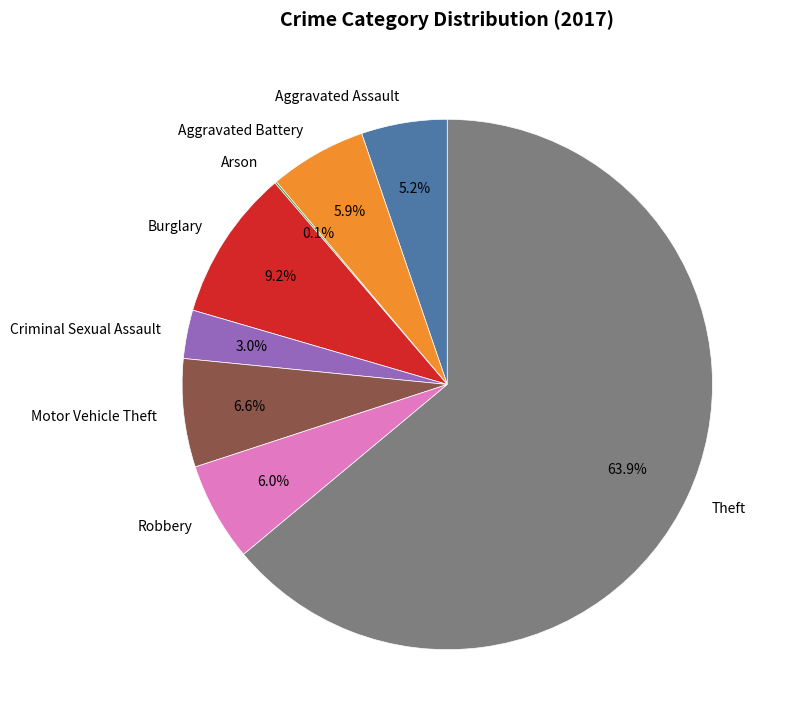

True or false: Aggravated Assault accounts for 5% of the total.

True